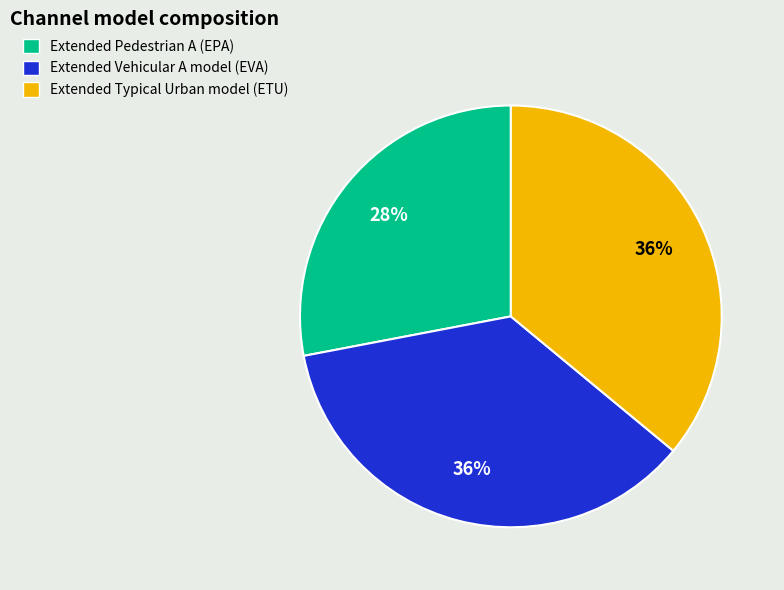

To the nearest percent, what is the difference between the largest and smallest slice percentages?

8%